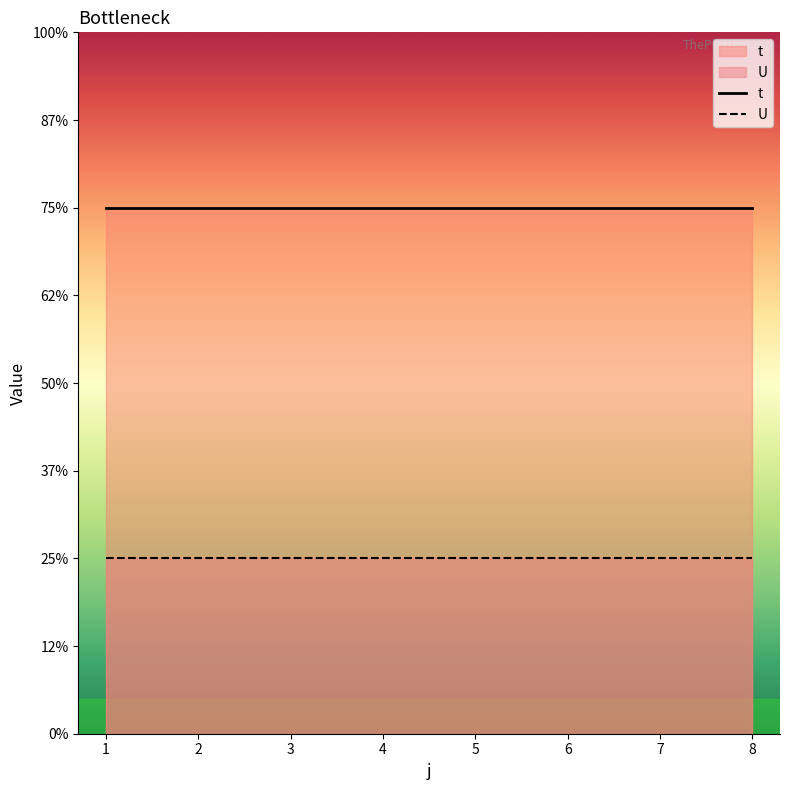

Does the chart display data point markers on the line(s)?

No